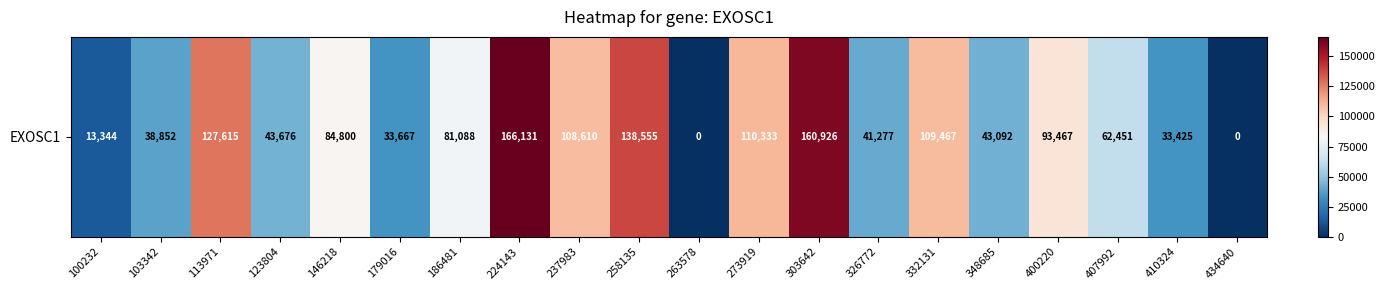

List the labels in order of value, largest first.

224143, 303642, 258135, 113971, 273919, 332131, 237983, 400220, 146218, 186481, 407992, 123804, 348685, 326772, 103342, 179016, 410324, 100232, 263578, 434640